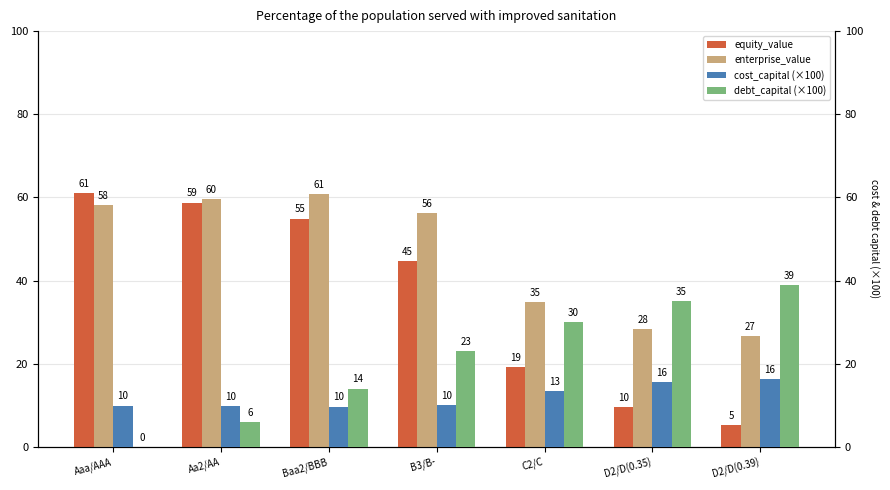

What is the difference between the second highest and minimum values in the equity_value series?

53.6